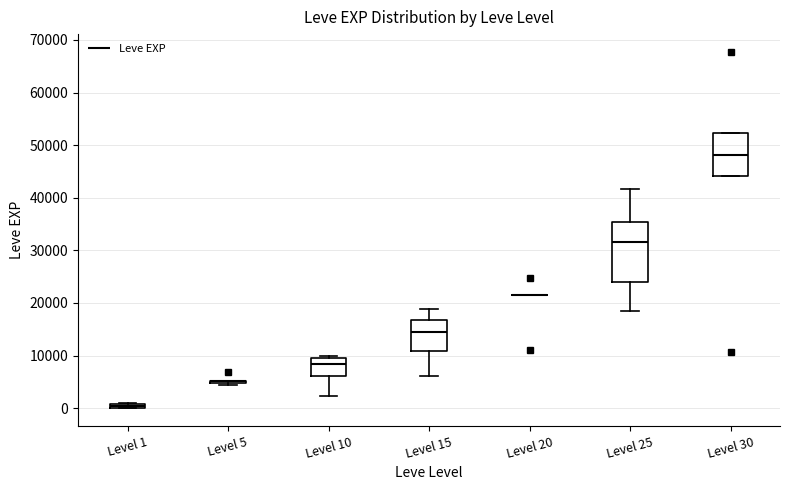

Comparing the boxes themselves (not the whiskers), which one is the tallest?

Level 25